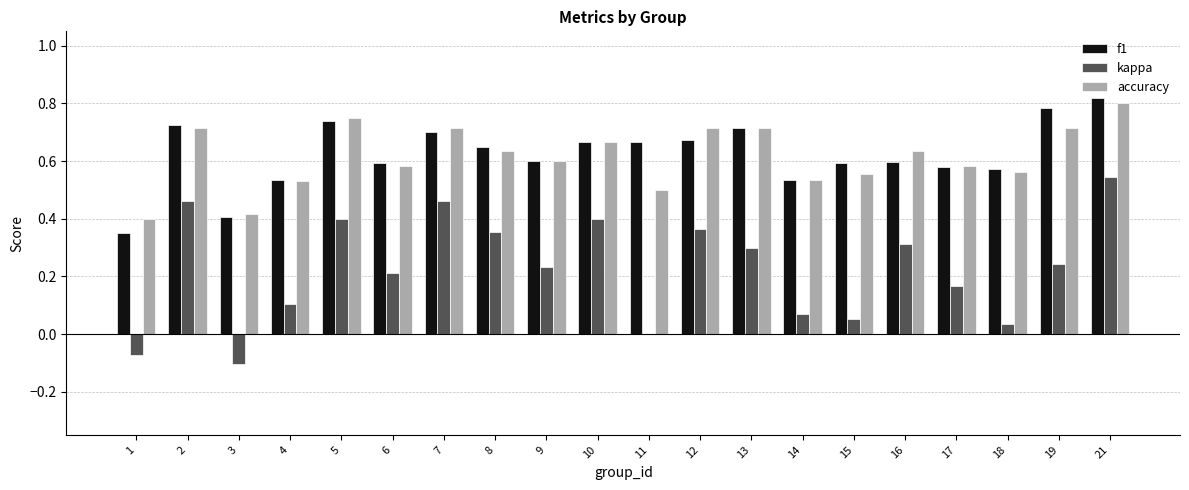

What is the sum of all accuracy values?

12.3